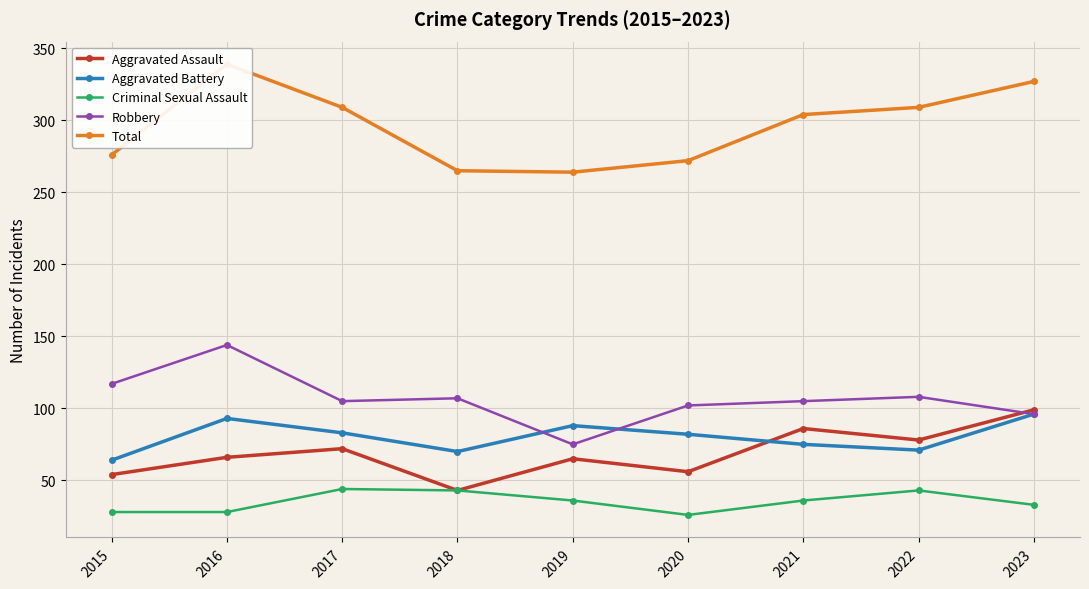

At which label does Robbery reach its minimum?

2019